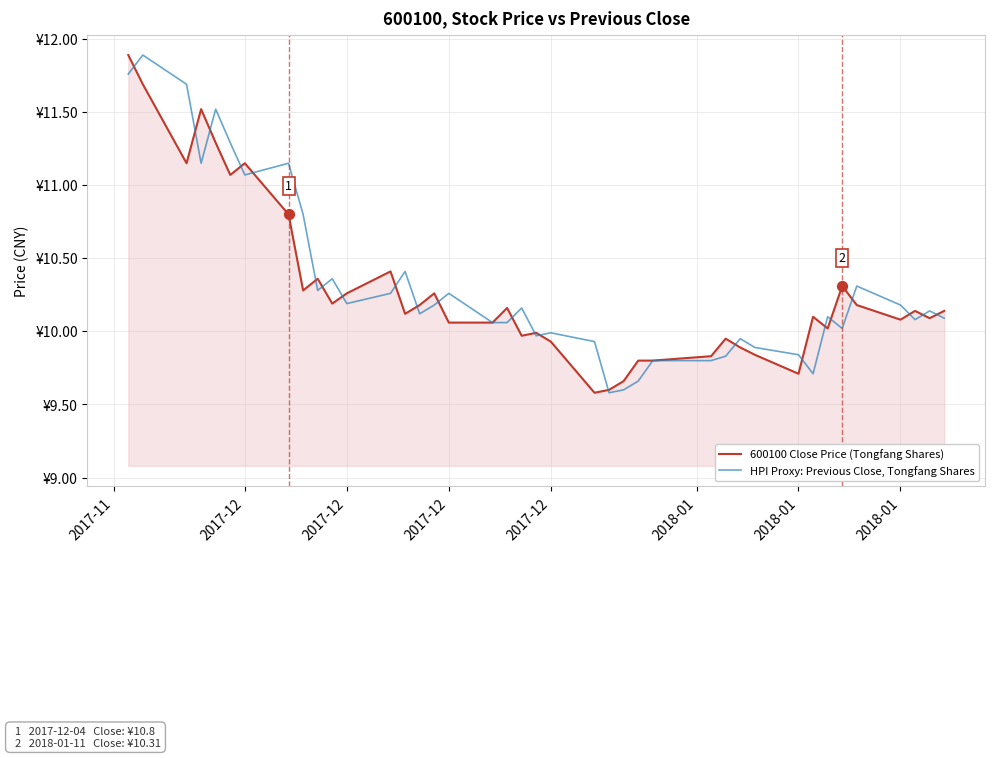

Does the chart have visible grid lines?

Yes